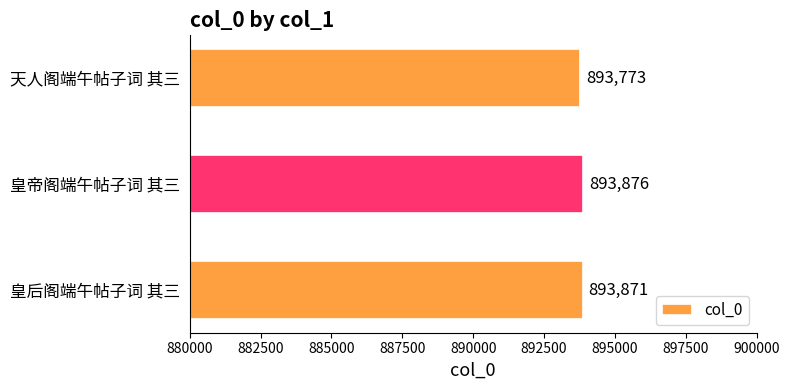

Which label corresponds to the smallest value in the chart?

天人阁端午帖子词 其三